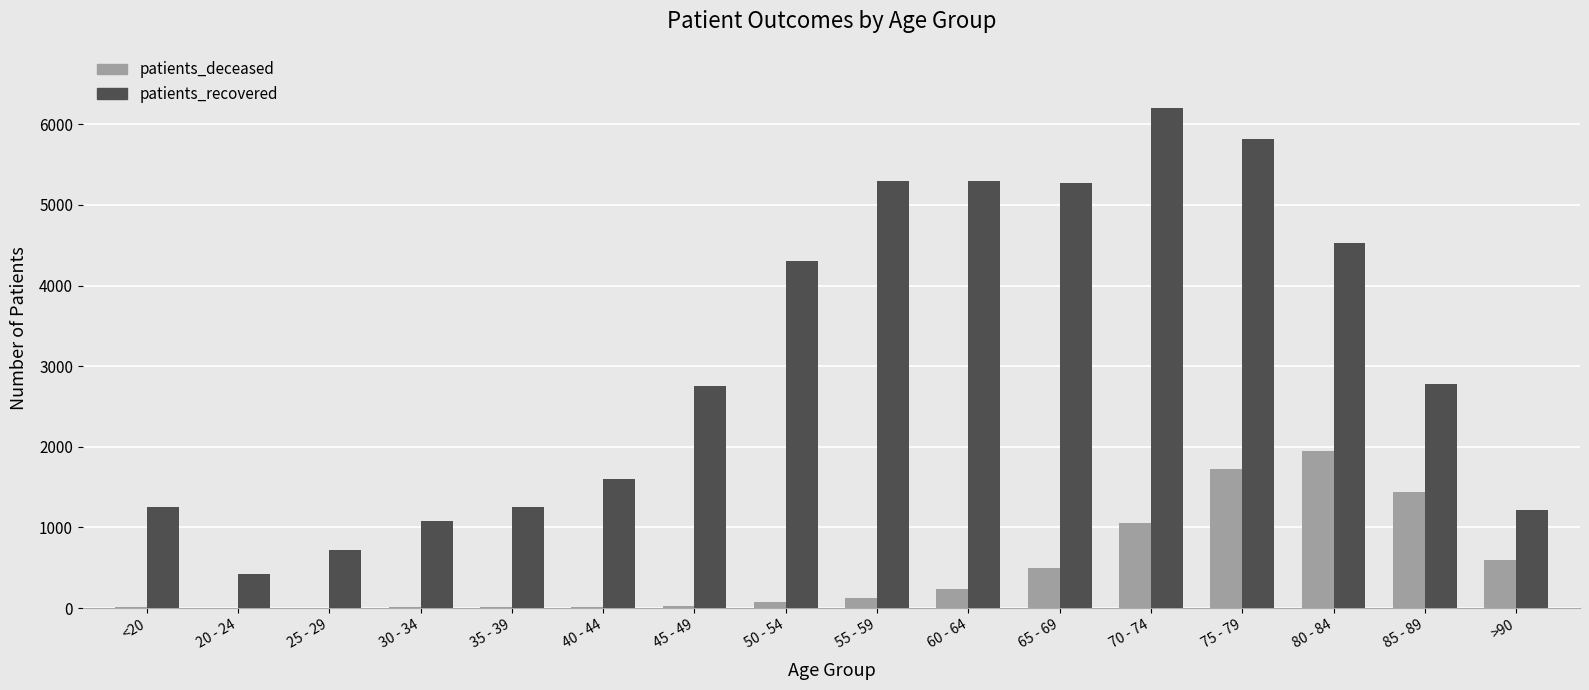

Does the chart contain stacked bars?

No